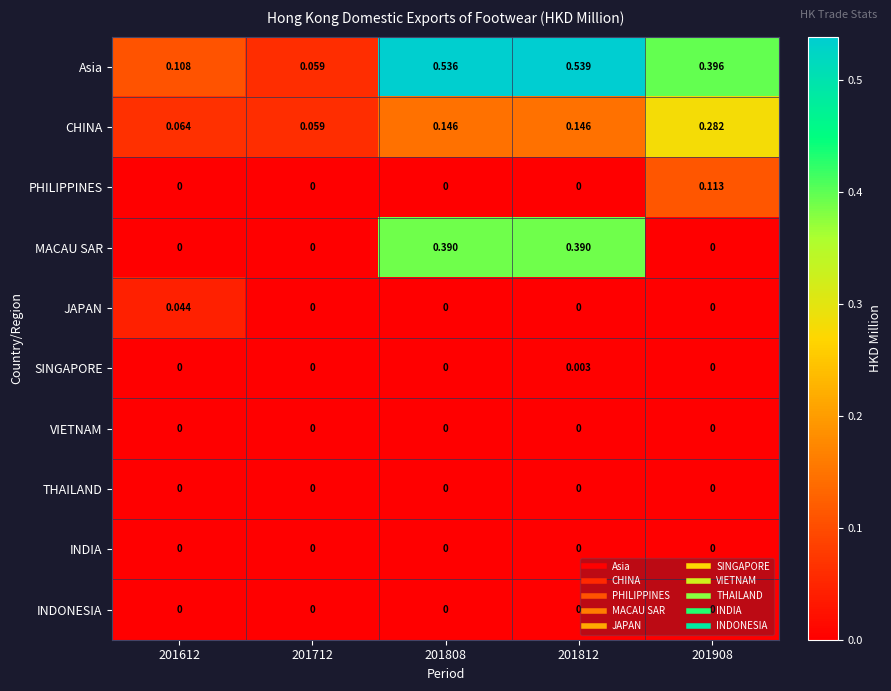

At which category is the sum across all series the highest?

201812